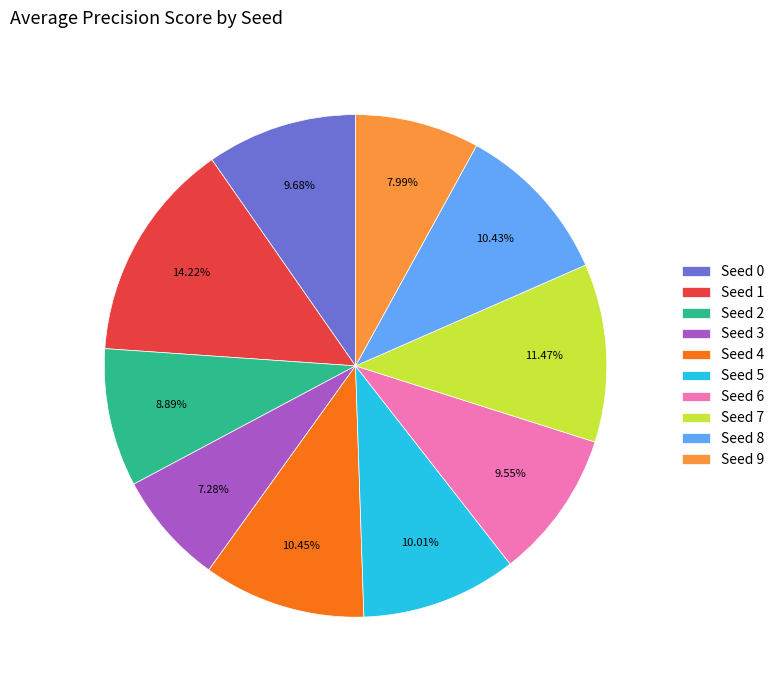

Which has a higher value, Seed 1 or Seed 7?

Seed 1